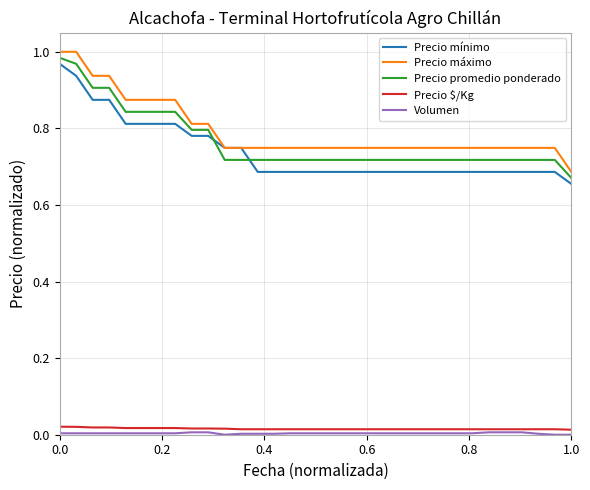

True or false: Precio mínimo and Precio $/Kg cross at least once.

False